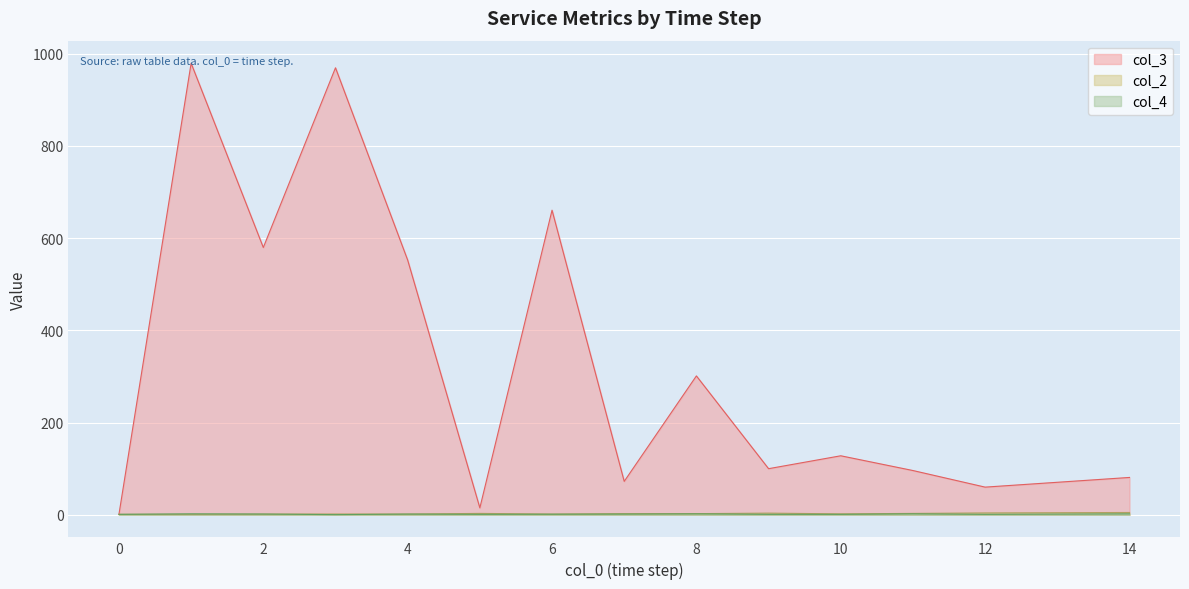

True or false: col_4 and col_2 cross at least once.

True